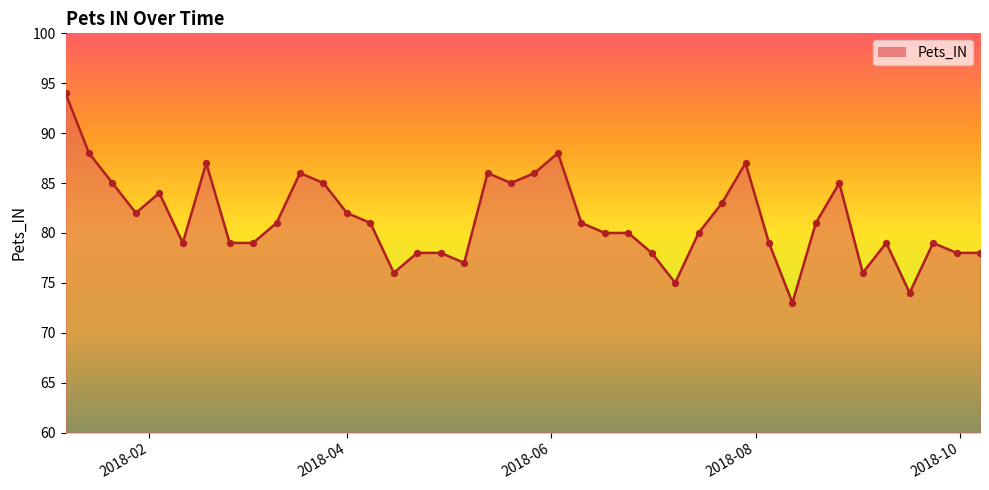

What is the maximum value shown in the chart?

94